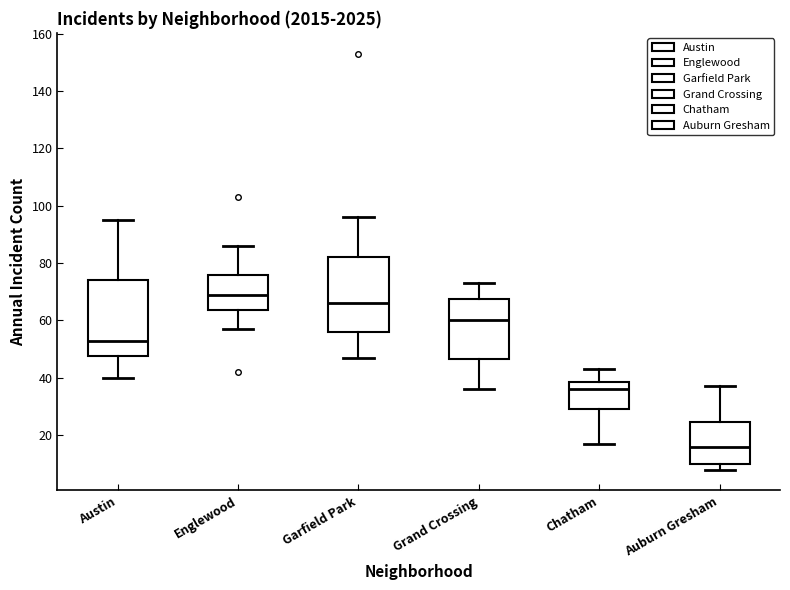

Reading left to right, transcribe this box plot: for each box, give where its median line is, the range the box spans, and where its two whiskers end, as read against the y-axis. The values are not printed on the chart, so give them approximately, as read against the axis.

Austin: median 54, box 48 to 74, whiskers 40 to 96
Englewood: median 70, box 64 to 76, whiskers 58 to 86
Garfield Park: median 66, box 56 to 82, whiskers 48 to 96
Grand Crossing: median 60, box 46 to 68, whiskers 36 to 74
Chatham: median 36, box 30 to 38, whiskers 18 to 44
Auburn Gresham: median 16, box 10 to 24, whiskers 8 to 38